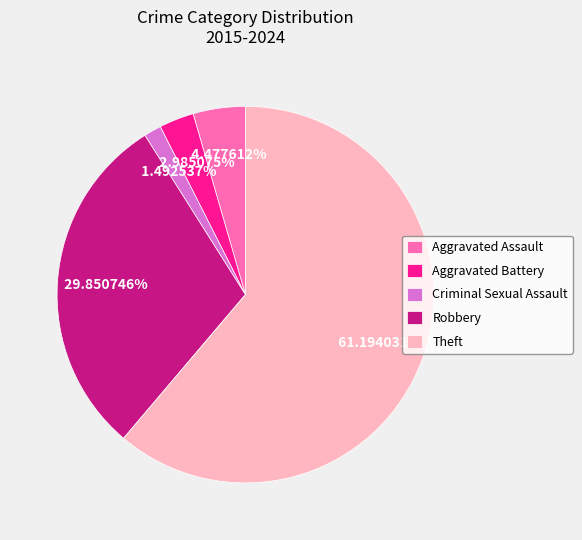

Between Aggravated Assault and Criminal Sexual Assault, which is larger?

Aggravated Assault